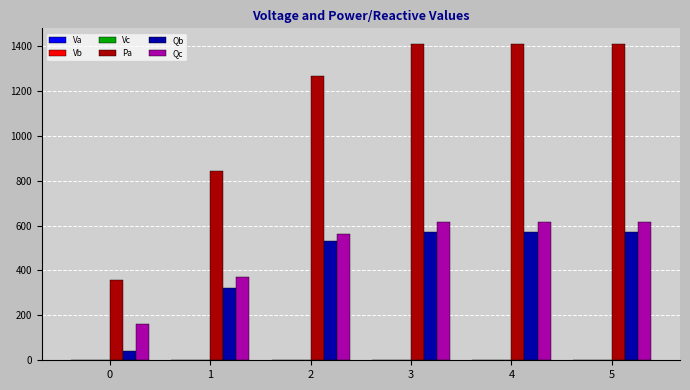

What is the sum of all Qb values?

2607.6